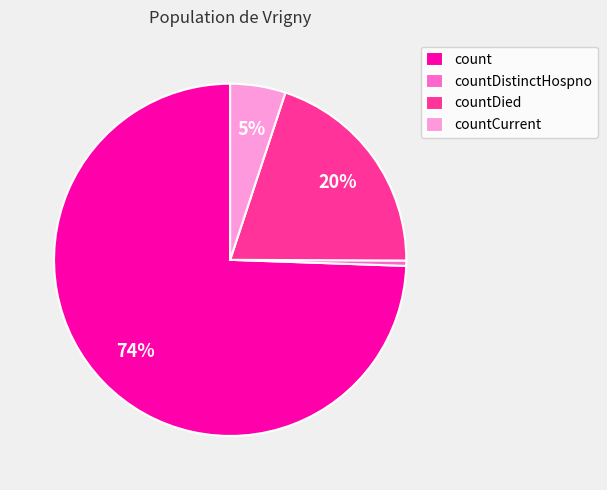

Is it true that countCurrent is 5% of the pie?

True